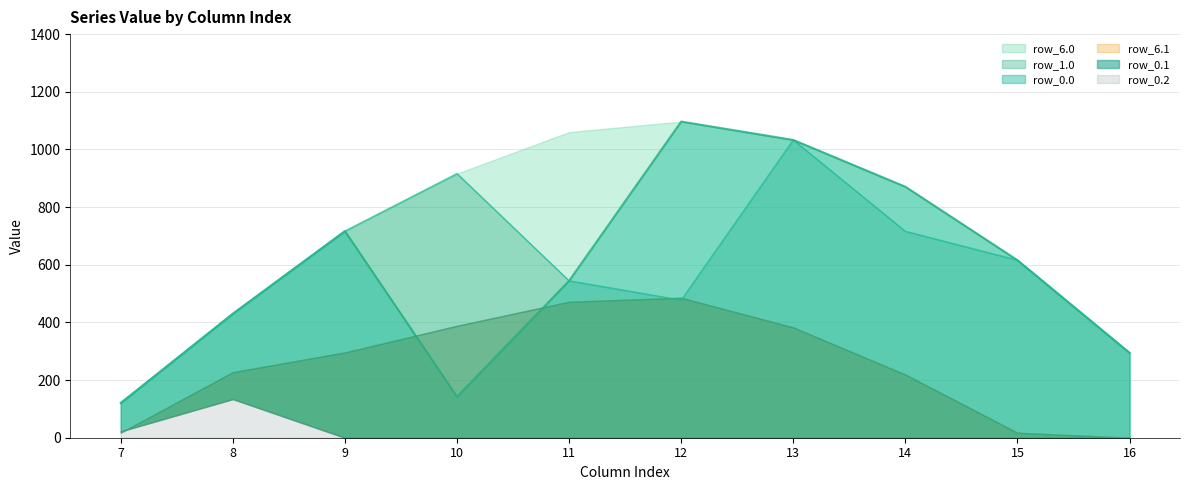

Which label corresponds to the largest value in the chart?

12